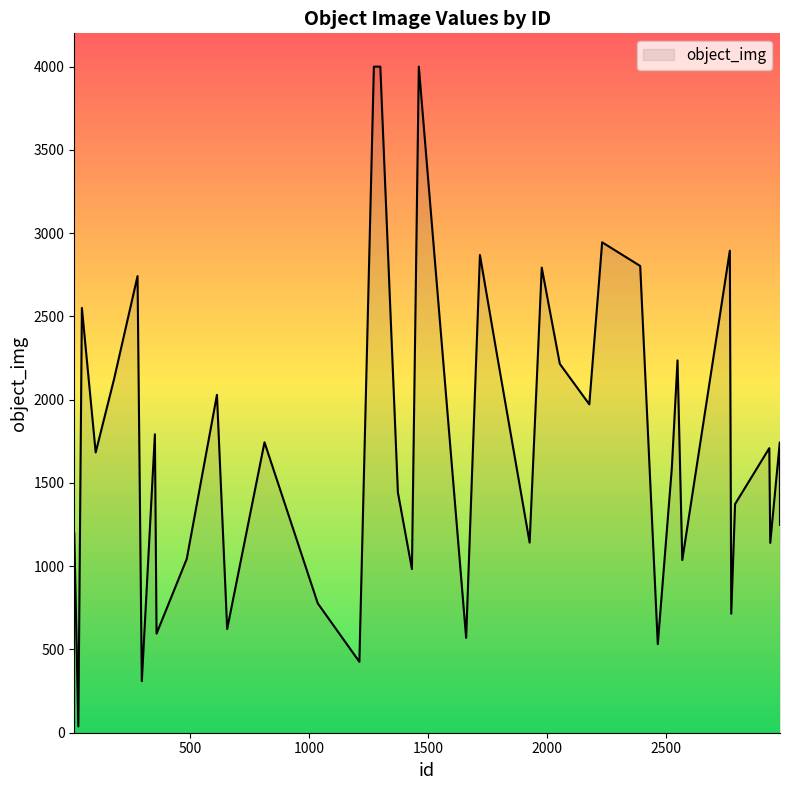

What is the maximum value shown in the chart?

4000